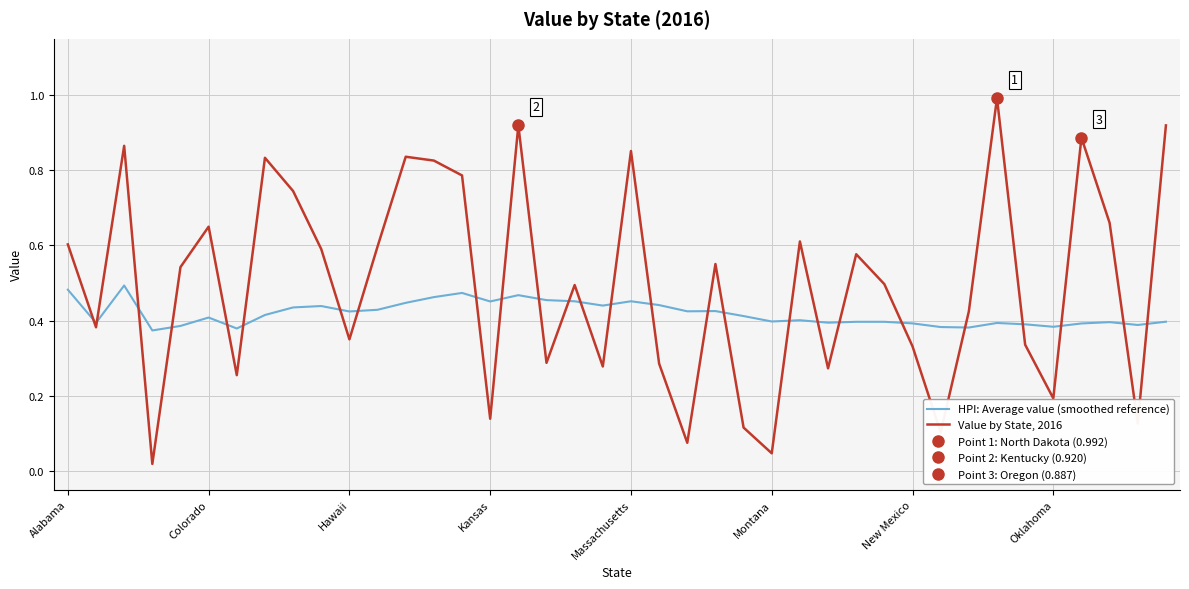

Is it true that Value by State, 2016 equals 0.5 at 18?

True